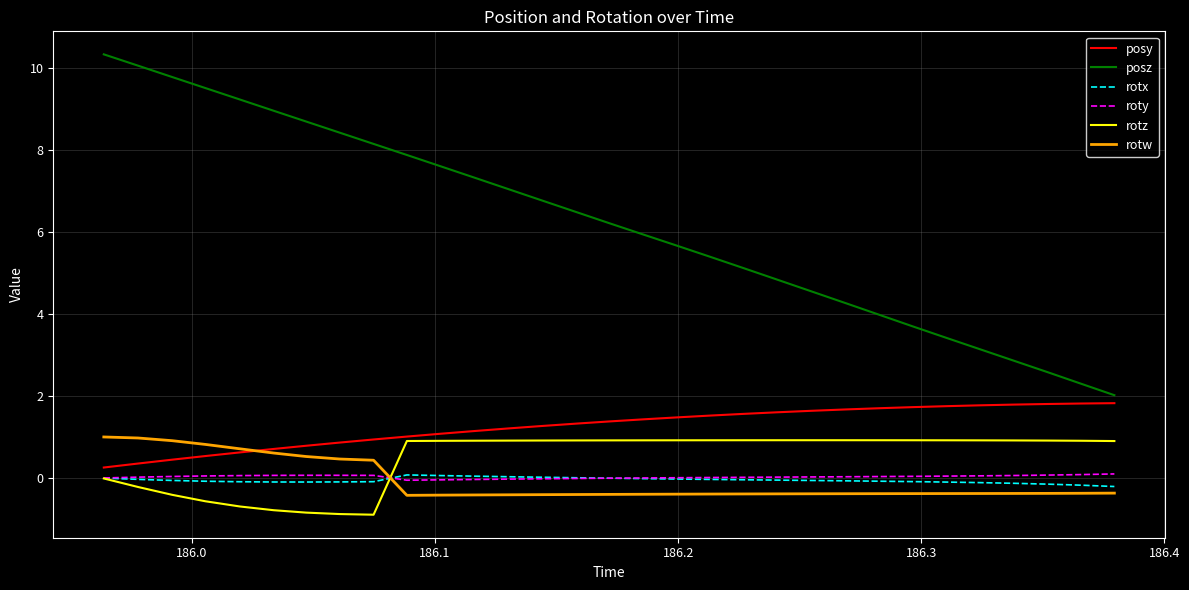

What is the highest value of the posz series?

10.3